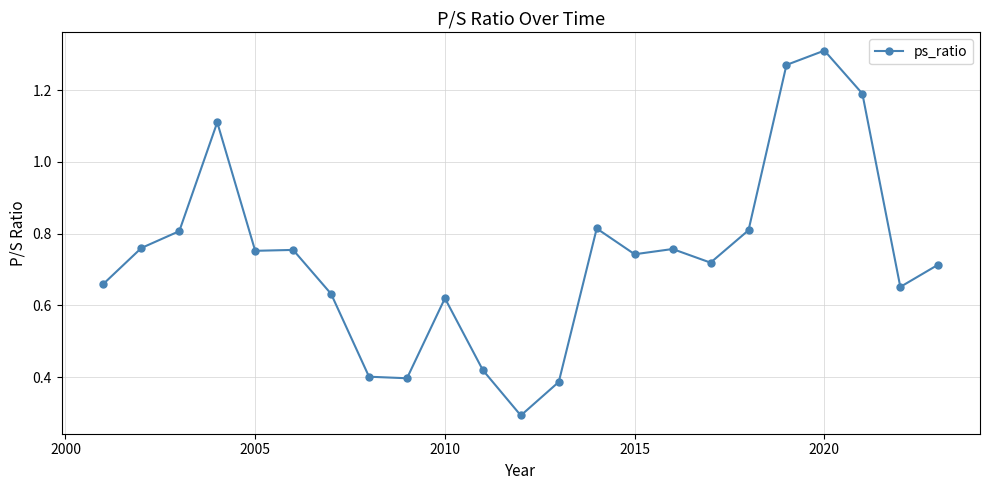

True or false: there are more than 0 points higher than both neighbors.

True